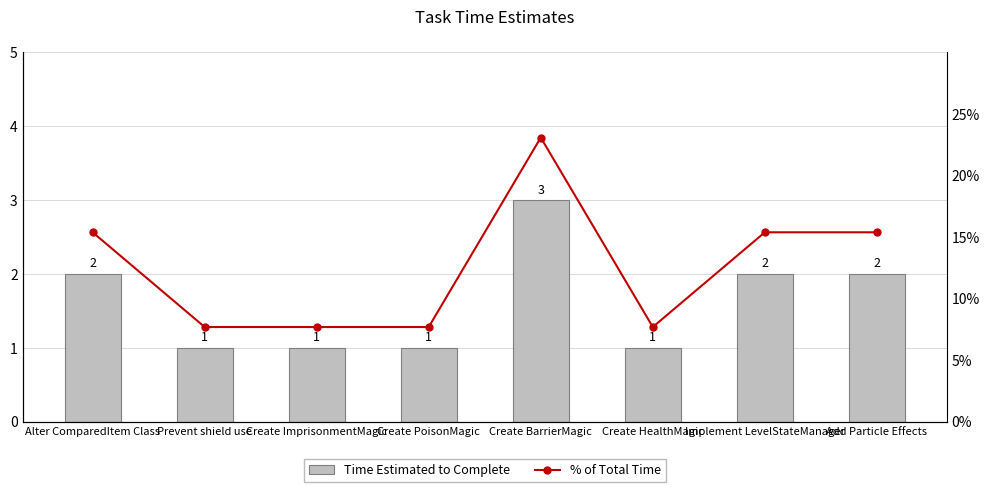

Reading right to left, extract all data points from this chart.

Time Estimated to Complete: 2.0	2.0	1.0	3.0	1.0	1.0	1.0	2.0
% of Total Time: 0.2	0.2	0.1	0.2	0.1	0.1	0.1	0.2